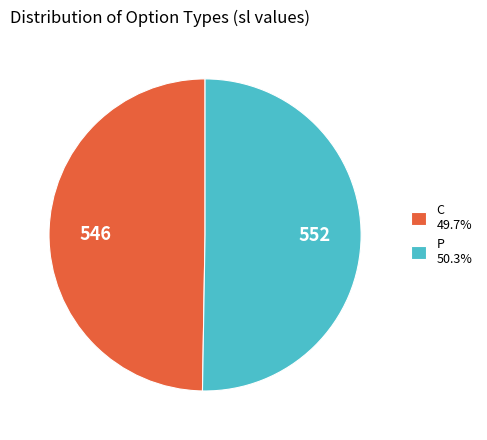

Do C 49.7% and P 50.3% together represent more than half of the pie?

Yes